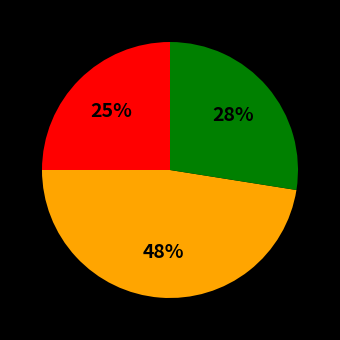

How many slices are in this pie chart?

3